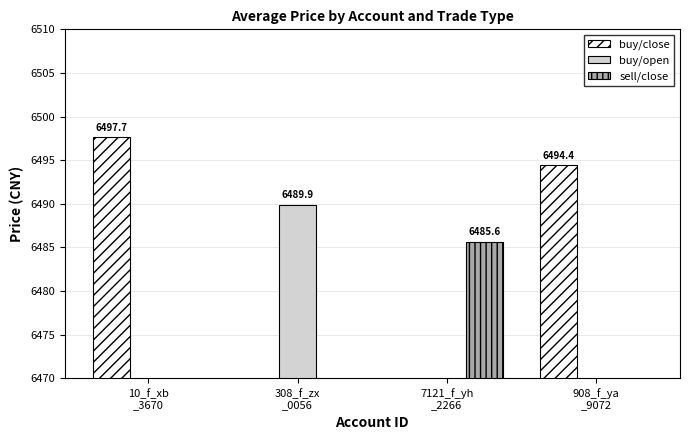

Which series has the largest total across all categories?

buy/close